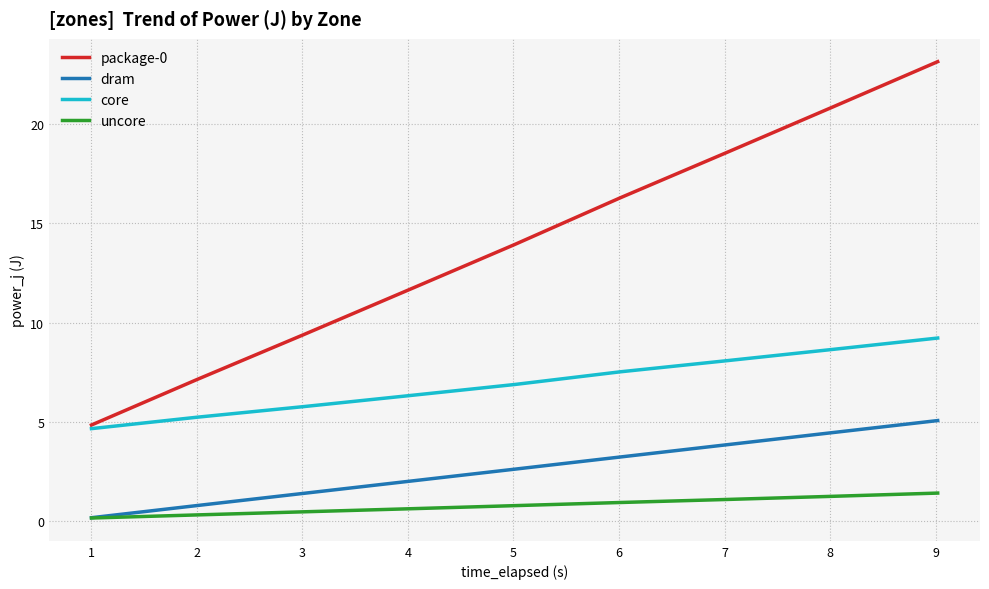

List the series in order of their peak value, lowest first.

uncore, dram, core, package-0